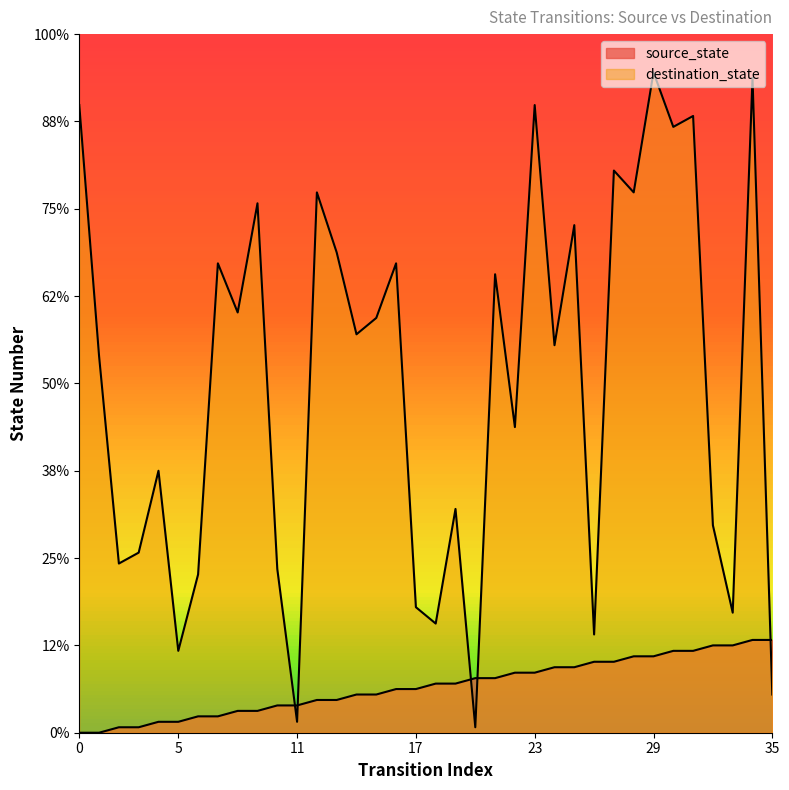

At which category is the sum across all series the highest?

34